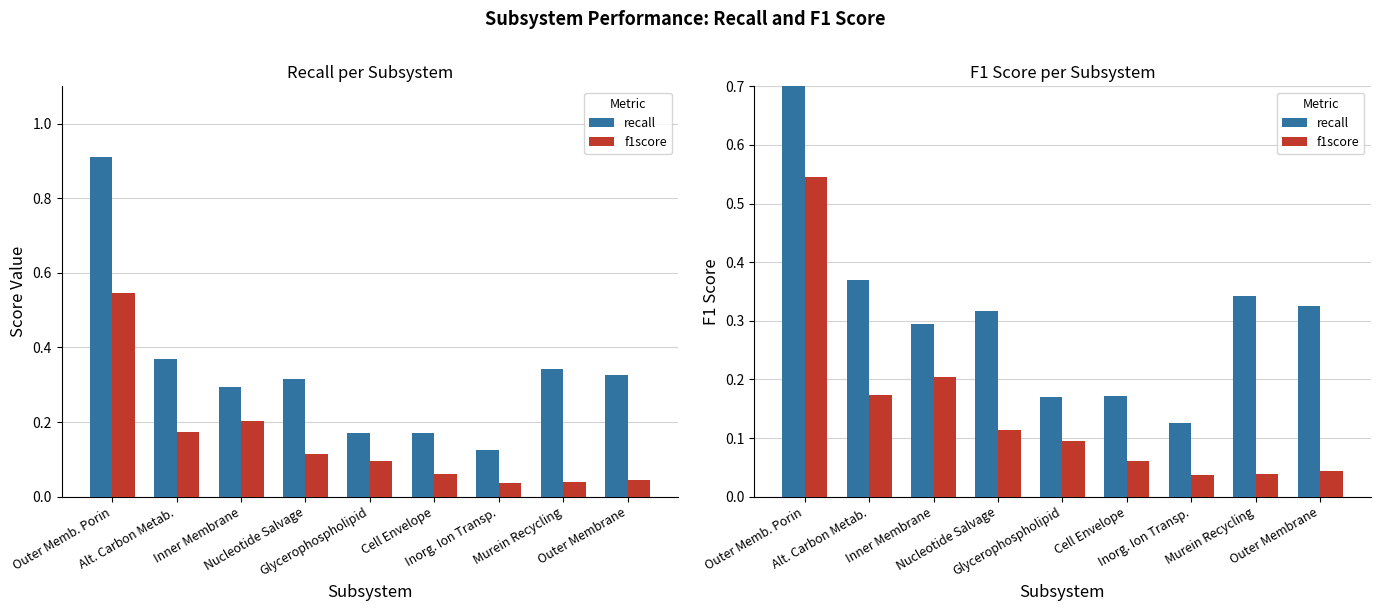

What is the difference between the maximum and minimum values in the recall series?

0.8